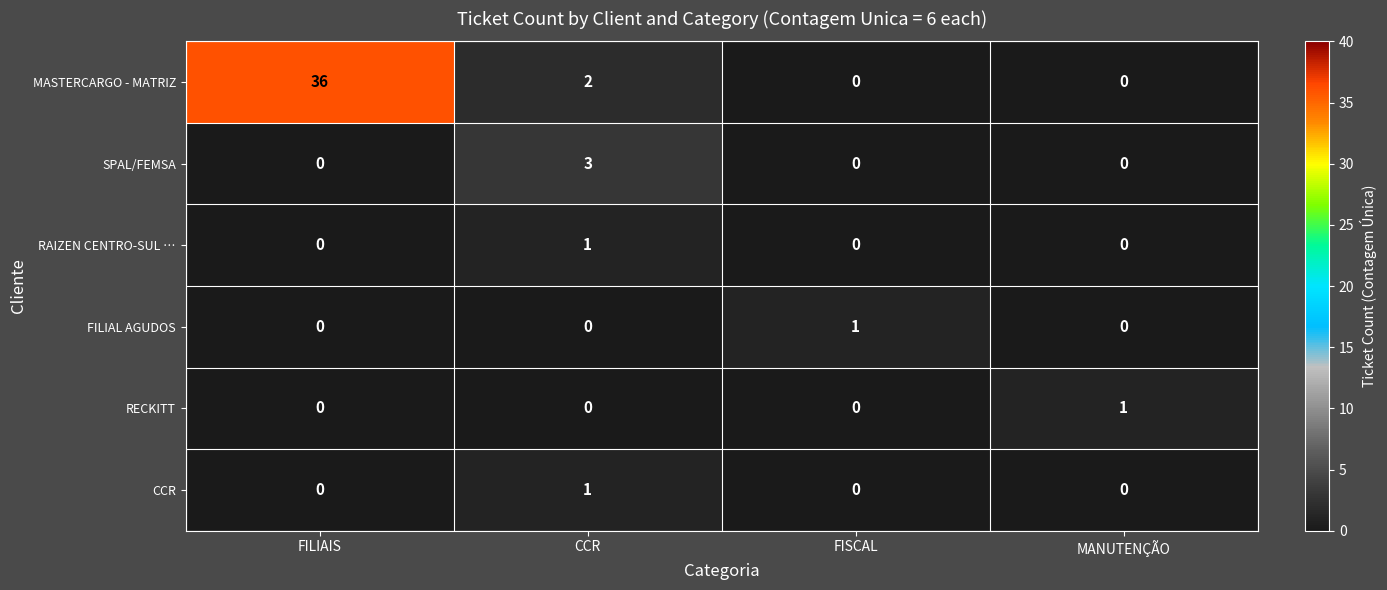

Which series changed the most between FILIAIS and CCR?

MASTERCARGO - MATRIZ